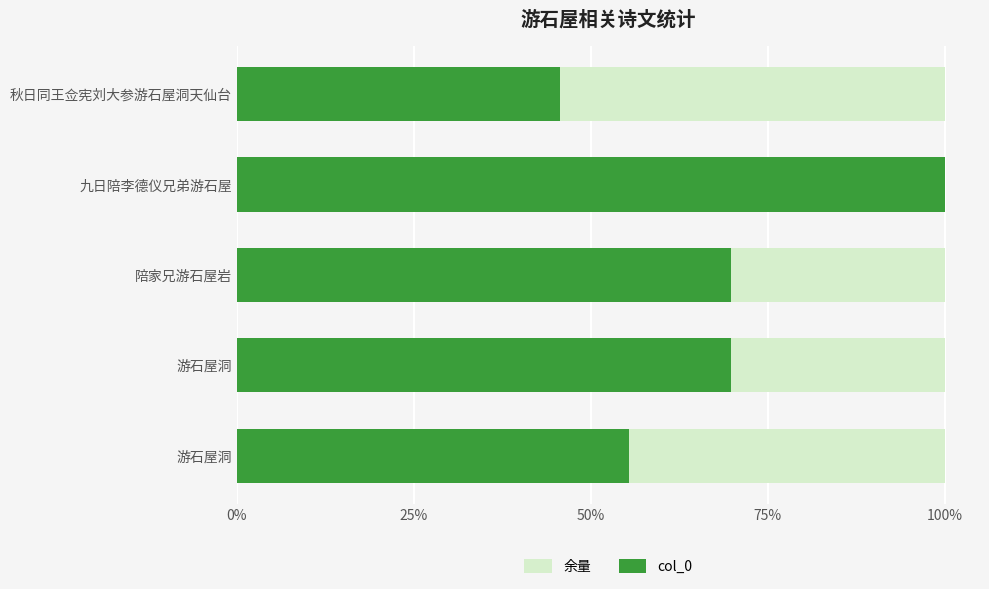

What are all the series names shown in the legend?

余量, col_0